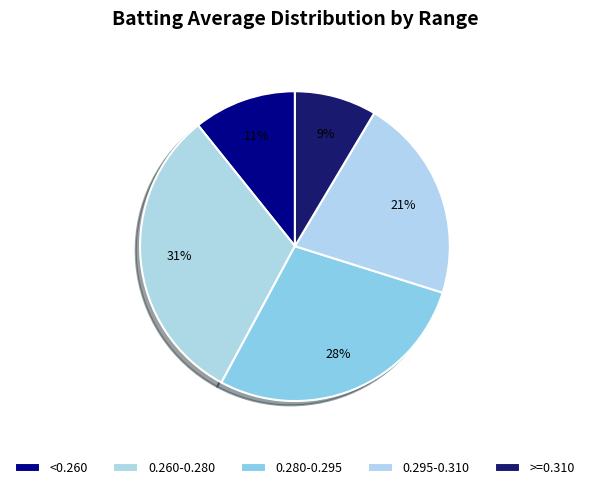

Count the number of slices in the pie.

5